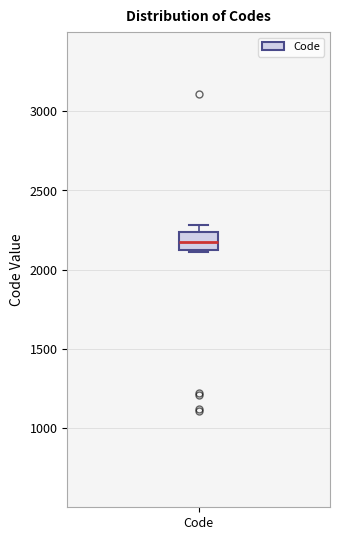

Where is the upper edge of the box for Code on the y-axis? The values are not printed on the chart, so give them approximately, as read against the axis.

2250